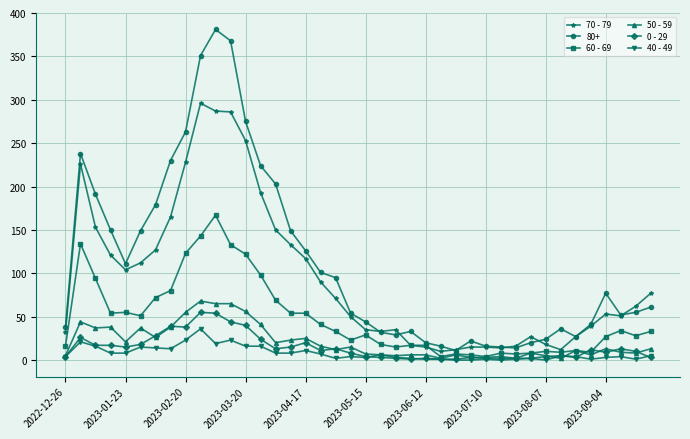

Which series has the widest spread of values?

80+